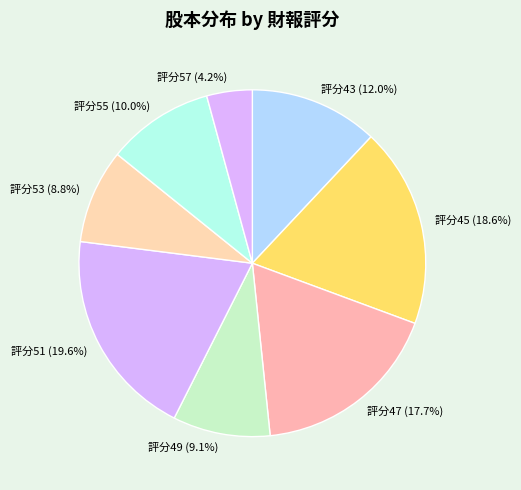

What percentage is NOT represented by 評分53 (8.8%)?

91.2%